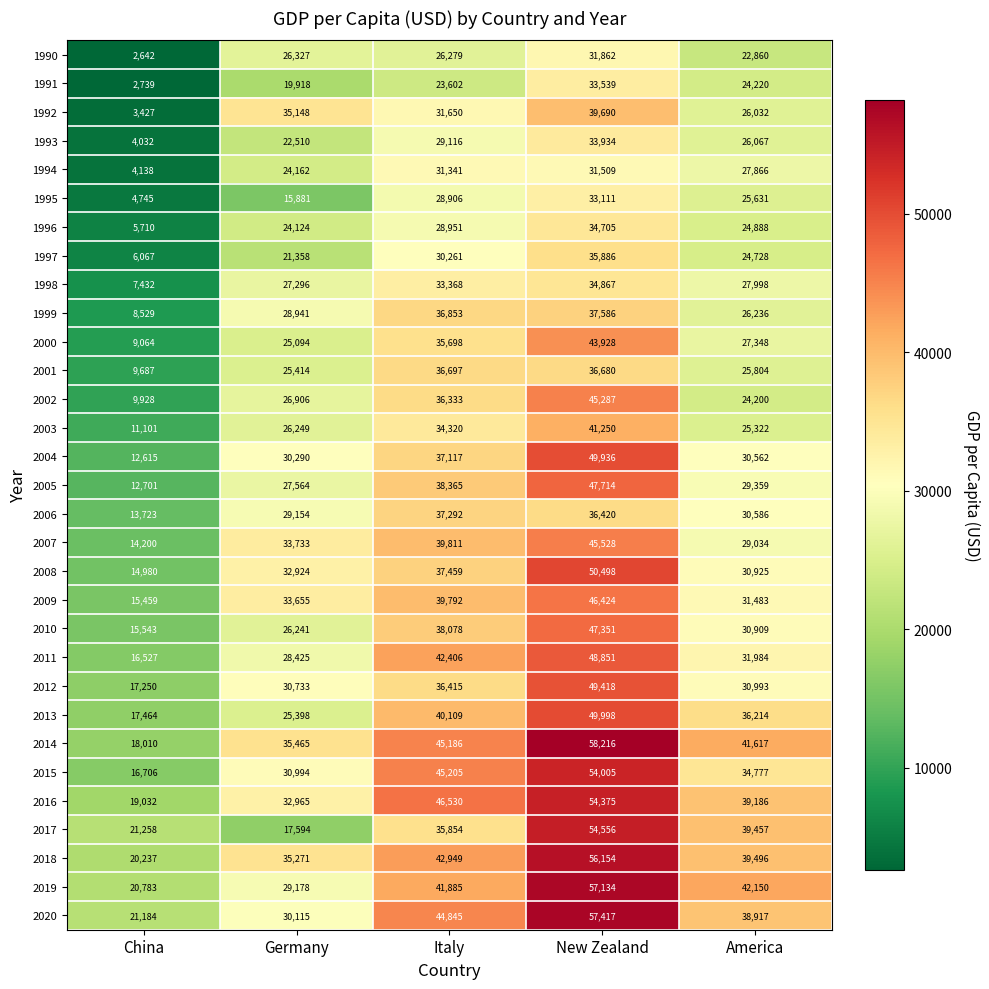

List the series in order of their peak value, lowest first.

1994, 1990, 1995, 1991, 1993, 1996, 1998, 1997, 2001, 2006, 1999, 1992, 2003, 2000, 2002, 2007, 2009, 2010, 2005, 2011, 2012, 2004, 2013, 2008, 2015, 2016, 2017, 2018, 2019, 2020, 2014